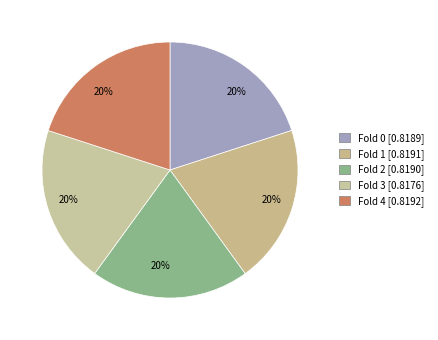

How many segments does this pie chart have?

5